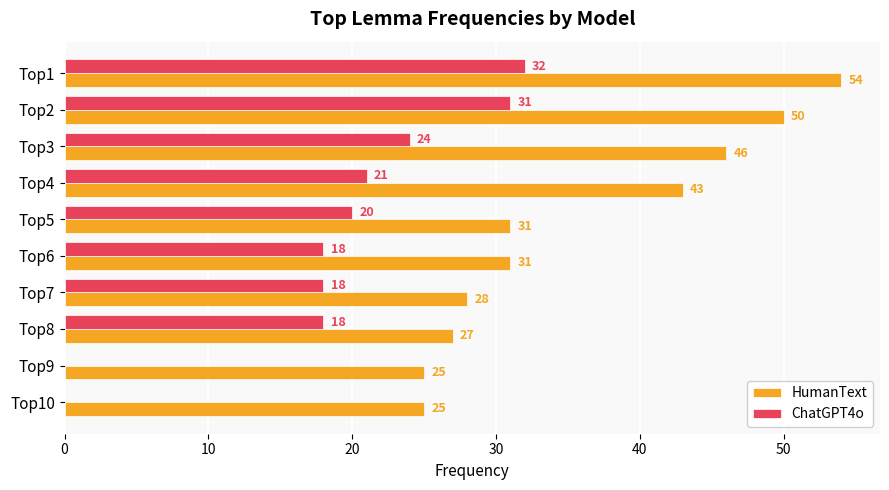

What is the greatest value displayed?

54